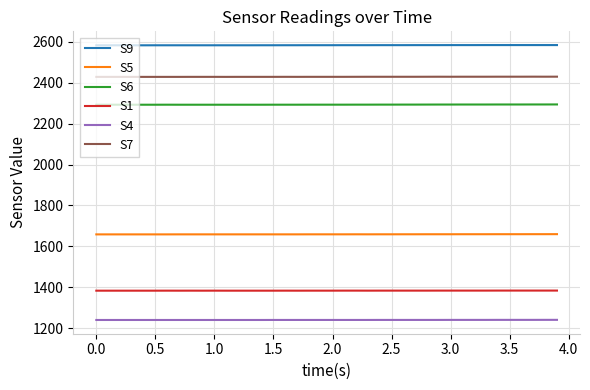

What is the highest value of the S4 series?

1240.1